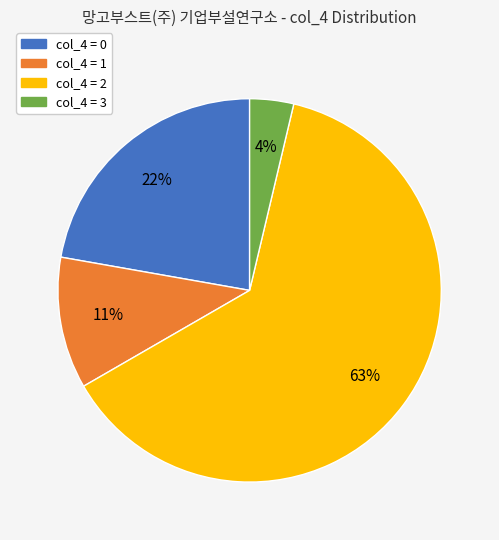

How many segments does this pie chart have?

4